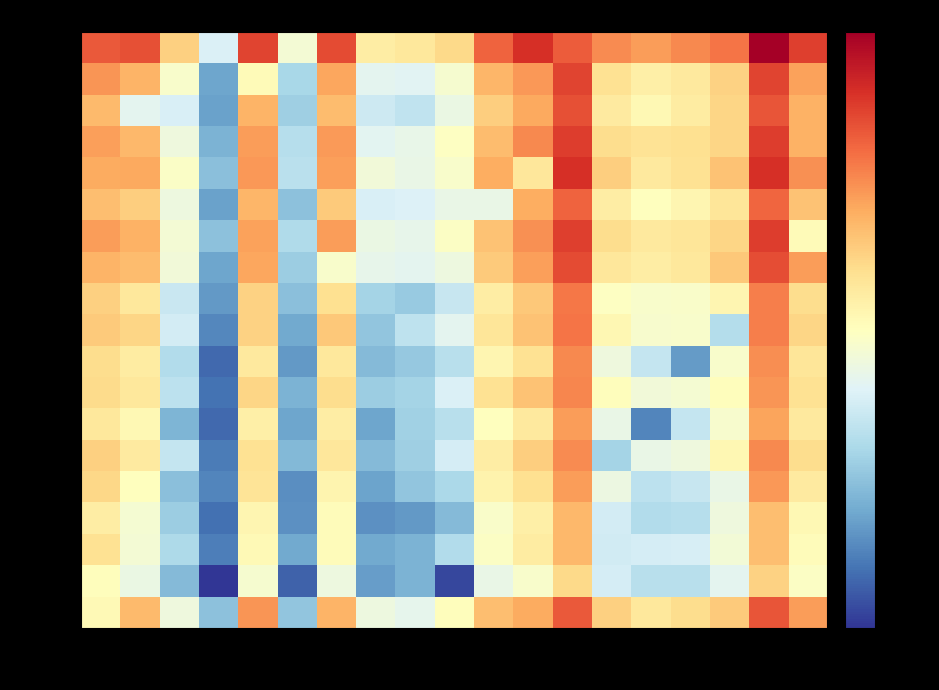

At which label does row_11 reach its minimum?

c3